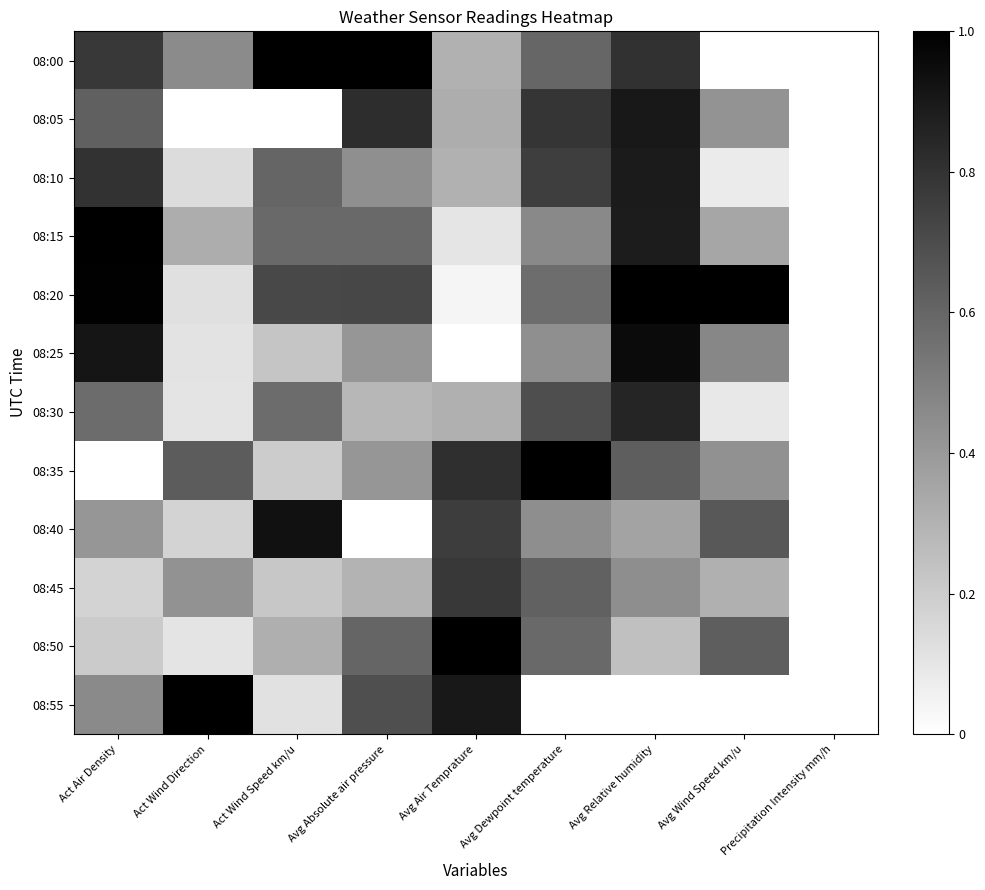

Which label corresponds to the smallest value in the chart?

Avg Wind Speed km/u